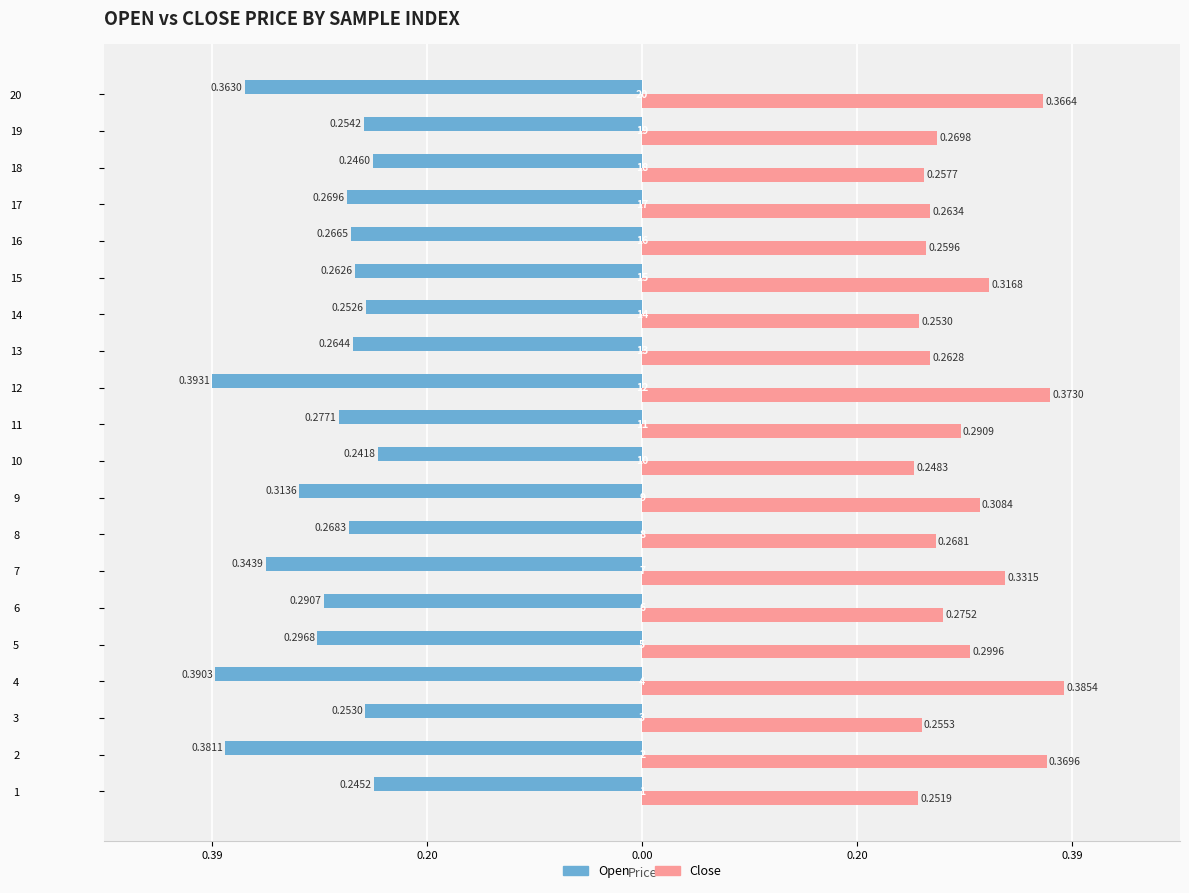

What are all the series names shown in the legend?

Open, Close